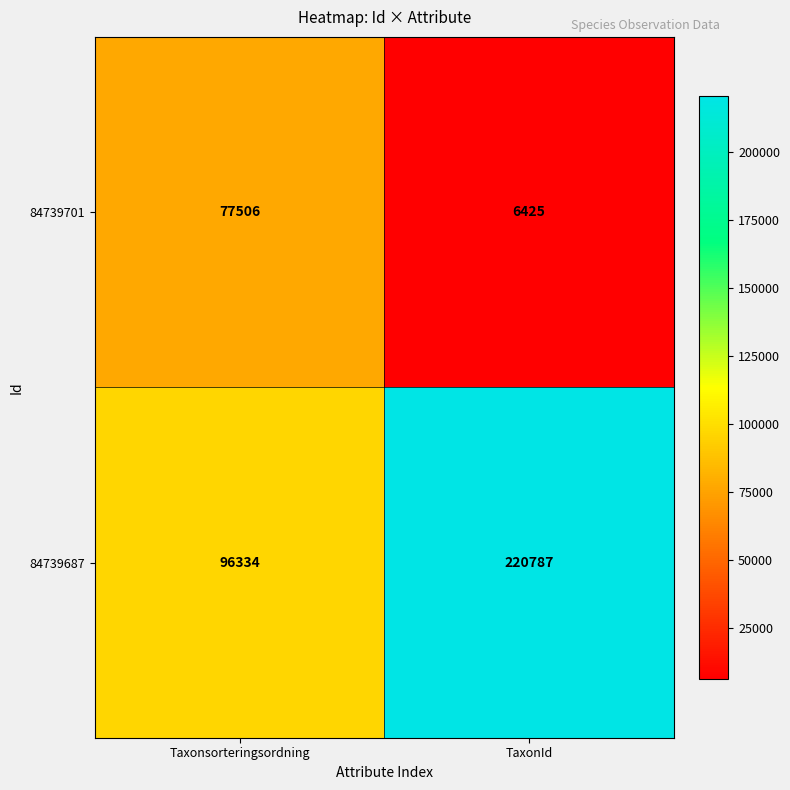

What is the greatest value displayed?

220787